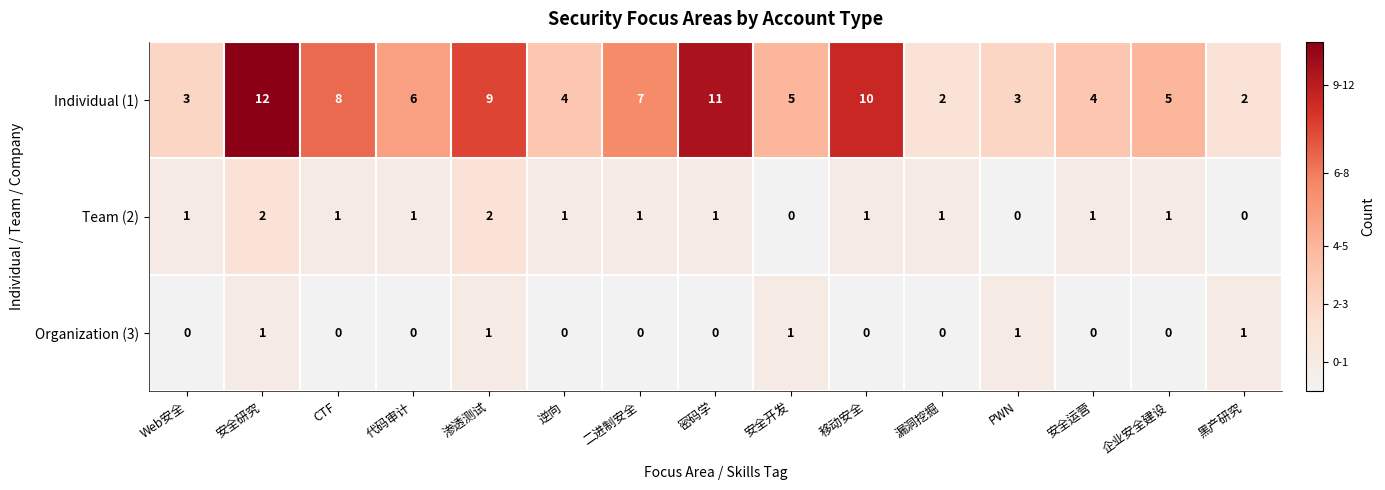

What is the total value across all series at Web安全?

4